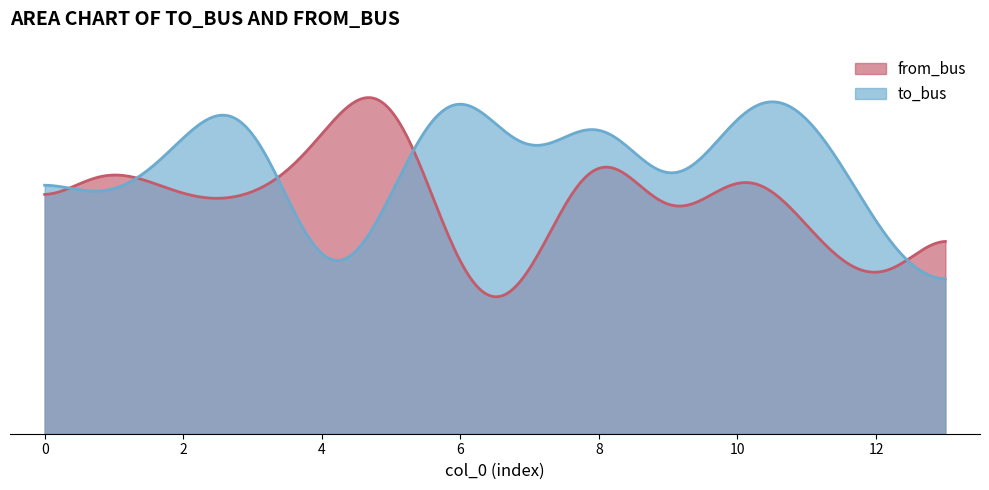

How many lines are shown in the chart?

2